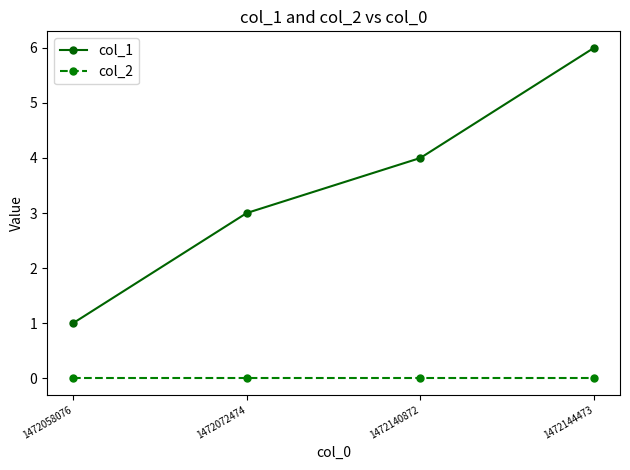

Is the value of col_2 at 1472140872 greater than the value of col_1 at 1472144473?

No